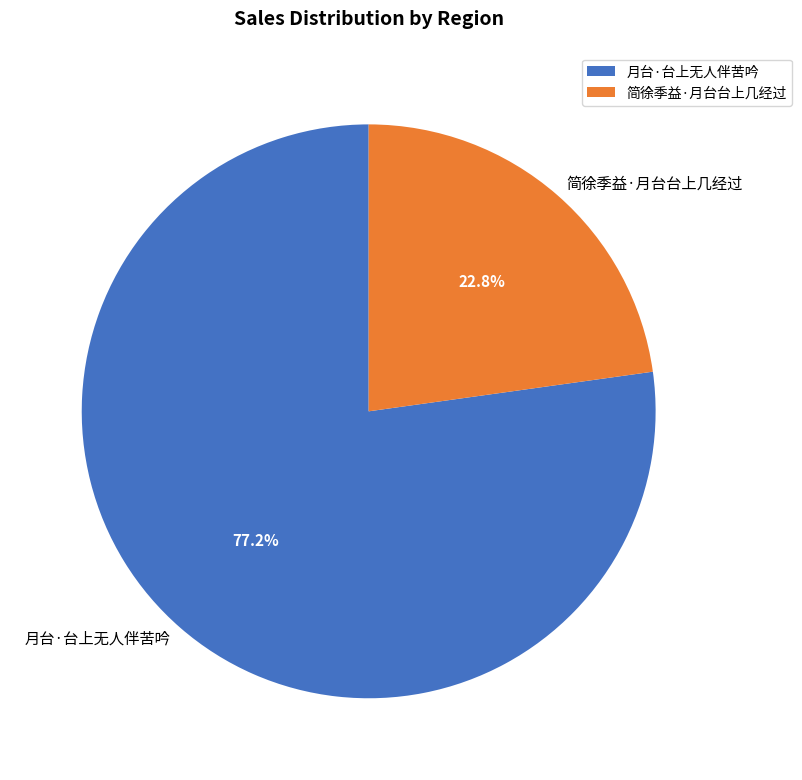

What is the smallest slice in the pie chart?

简徐季益·月台台上几经过